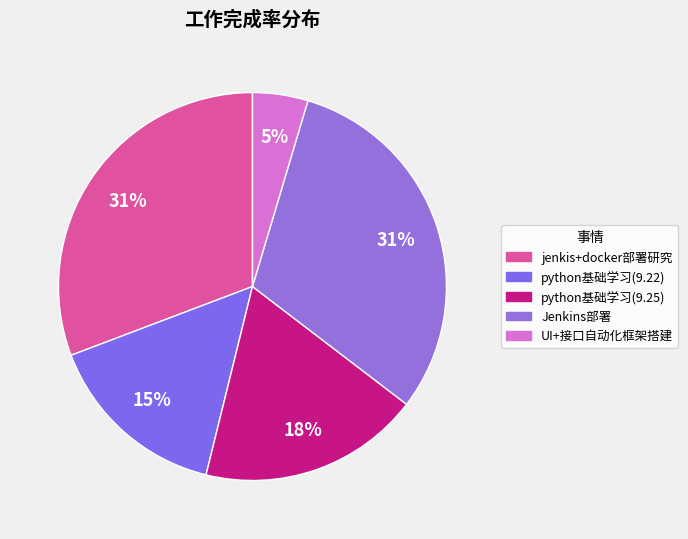

Which category has the smallest portion of the pie?

UI+接口自动化框架搭建